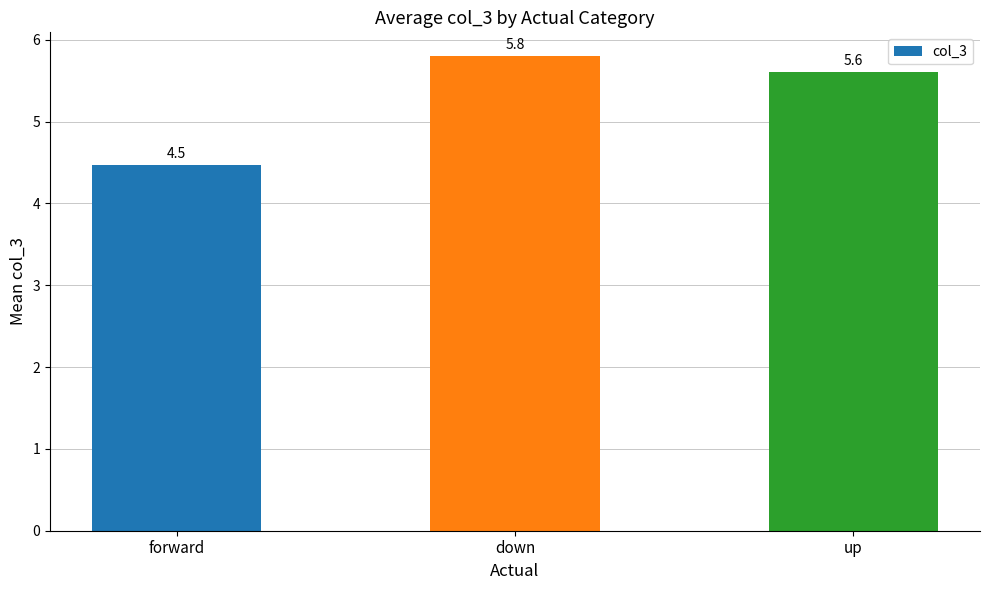

List the labels in order of value, smallest first.

forward, up, down